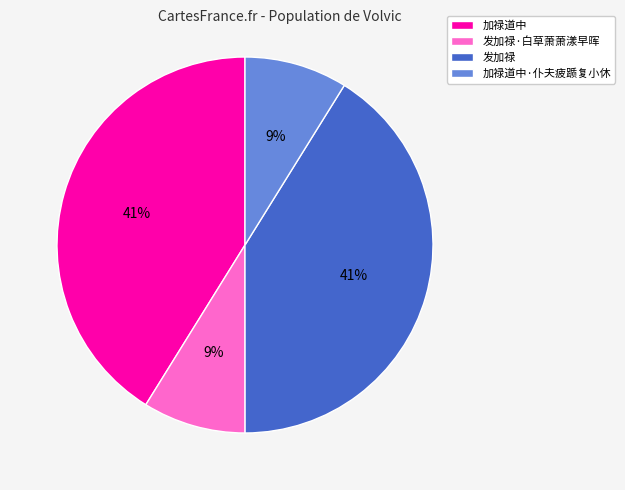

Is 发加禄 the majority of the pie?

No